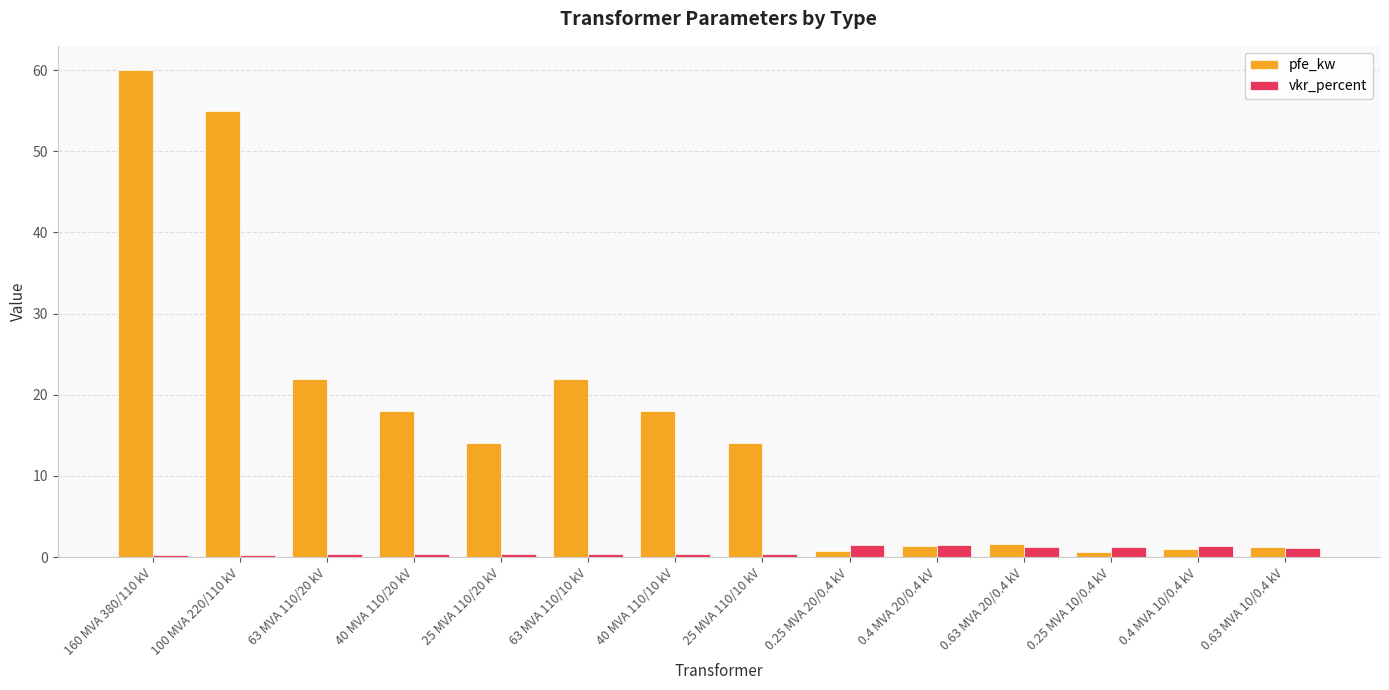

Which series has the largest total across all categories?

pfe_kw